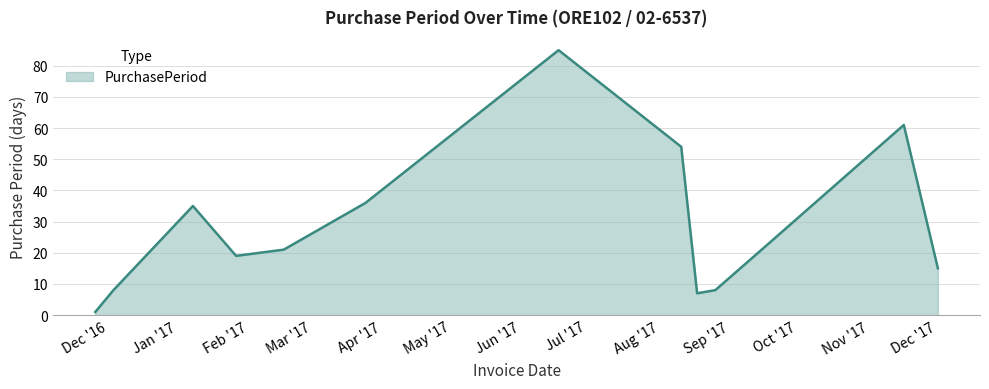

What is the difference between the maximum and minimum values?

84